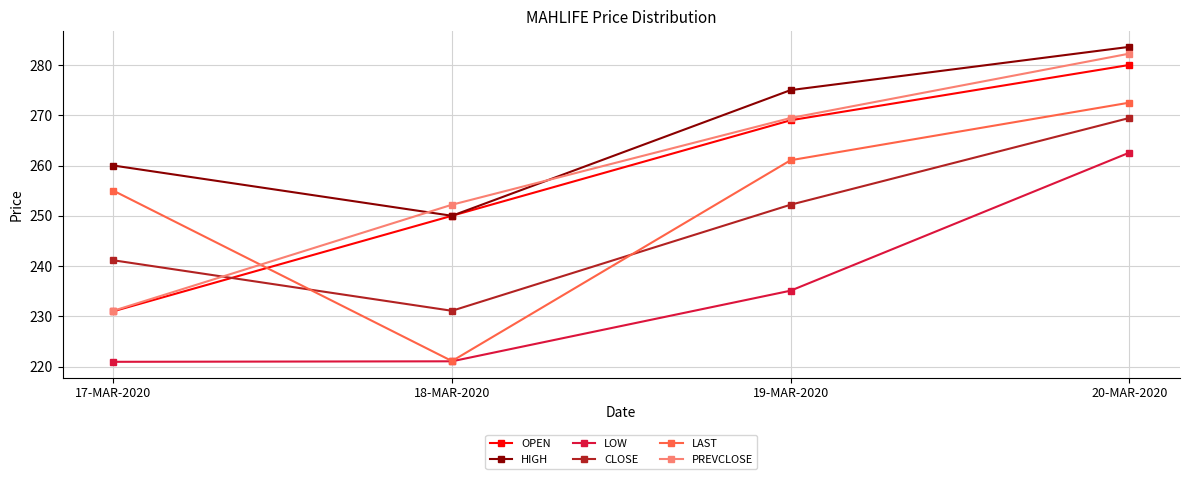

True or false: CLOSE and LOW intersect in this chart.

False